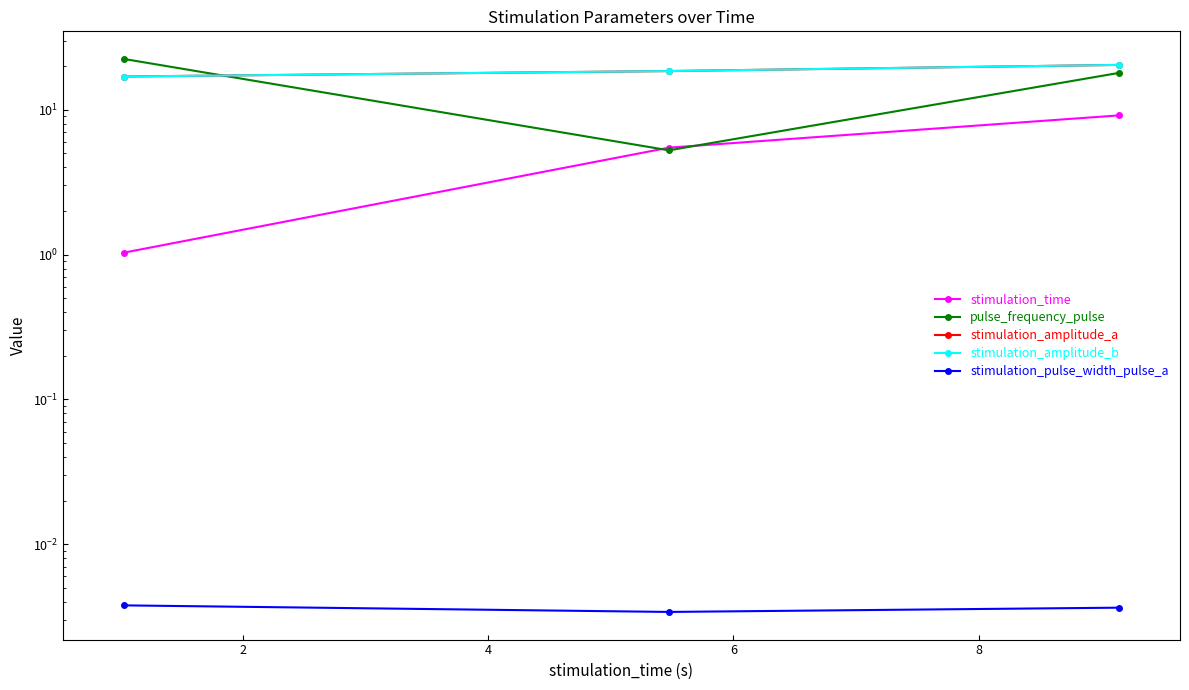

Reading left to right, transcribe all the data shown in this chart.

stimulation_time: 1.0	5.5	9.1
pulse_frequency_pulse: 22.4	5.2	18.0
stimulation_amplitude_a: 17.0	18.5	20.4
stimulation_amplitude_b: 17.0	18.5	20.4
stimulation_pulse_width_pulse_a: 0.0	0.0	0.0